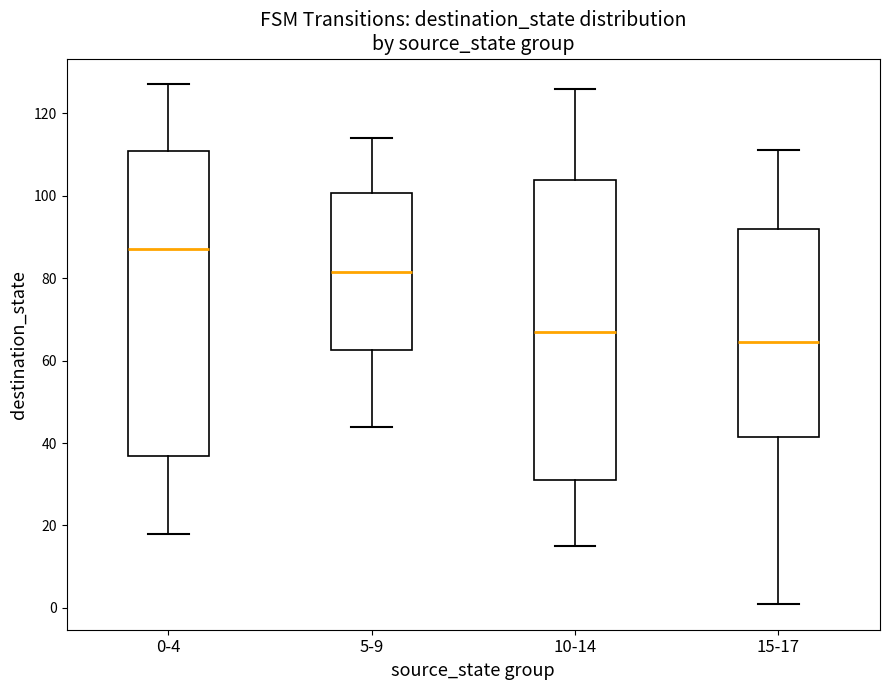

Reading left to right, transcribe this box plot: for each box, give where its median line is, the range the box spans, and where its two whiskers end, as read against the y-axis. The values are not printed on the chart, so give them approximately, as read against the axis.

0-4: median 88, box 36 to 110, whiskers 18 to 128
5-9: median 82, box 62 to 100, whiskers 44 to 114
10-14: median 68, box 32 to 104, whiskers 16 to 126
15-17: median 64, box 42 to 92, whiskers 2 to 112